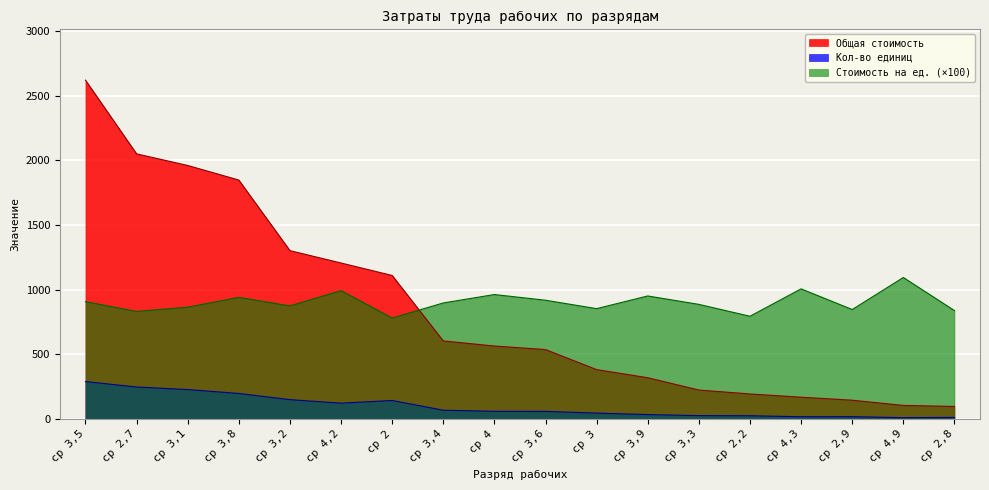

What is the difference between the maximum and minimum values in the Кол-во единиц series?

279.4